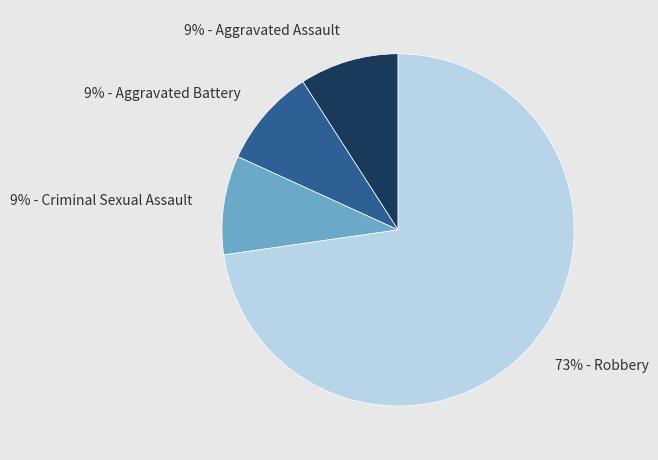

Approximately how many times larger is the value at 9% - Aggravated Battery compared to 9% - Criminal Sexual Assault?

1.0